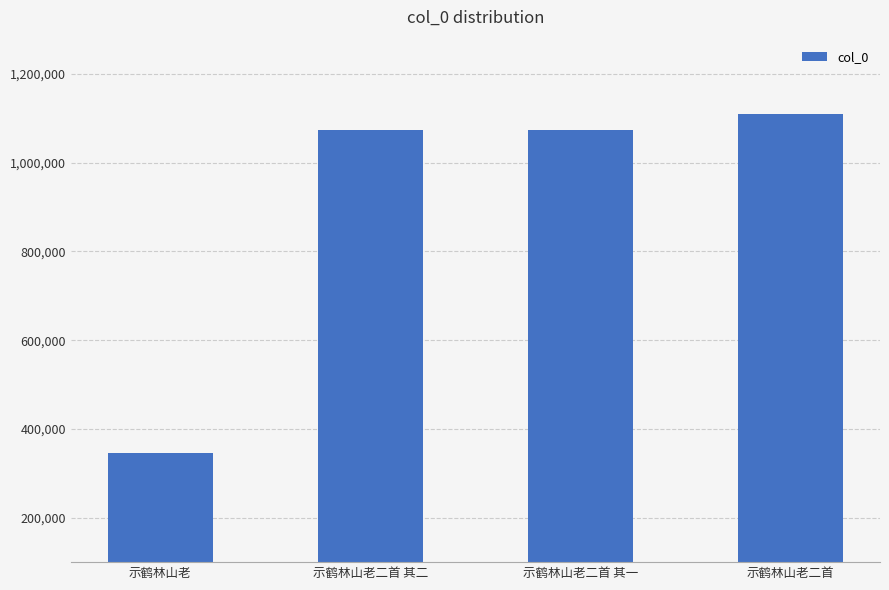

What is the approximate value at 示鹤林山老二首 其一?

1073775